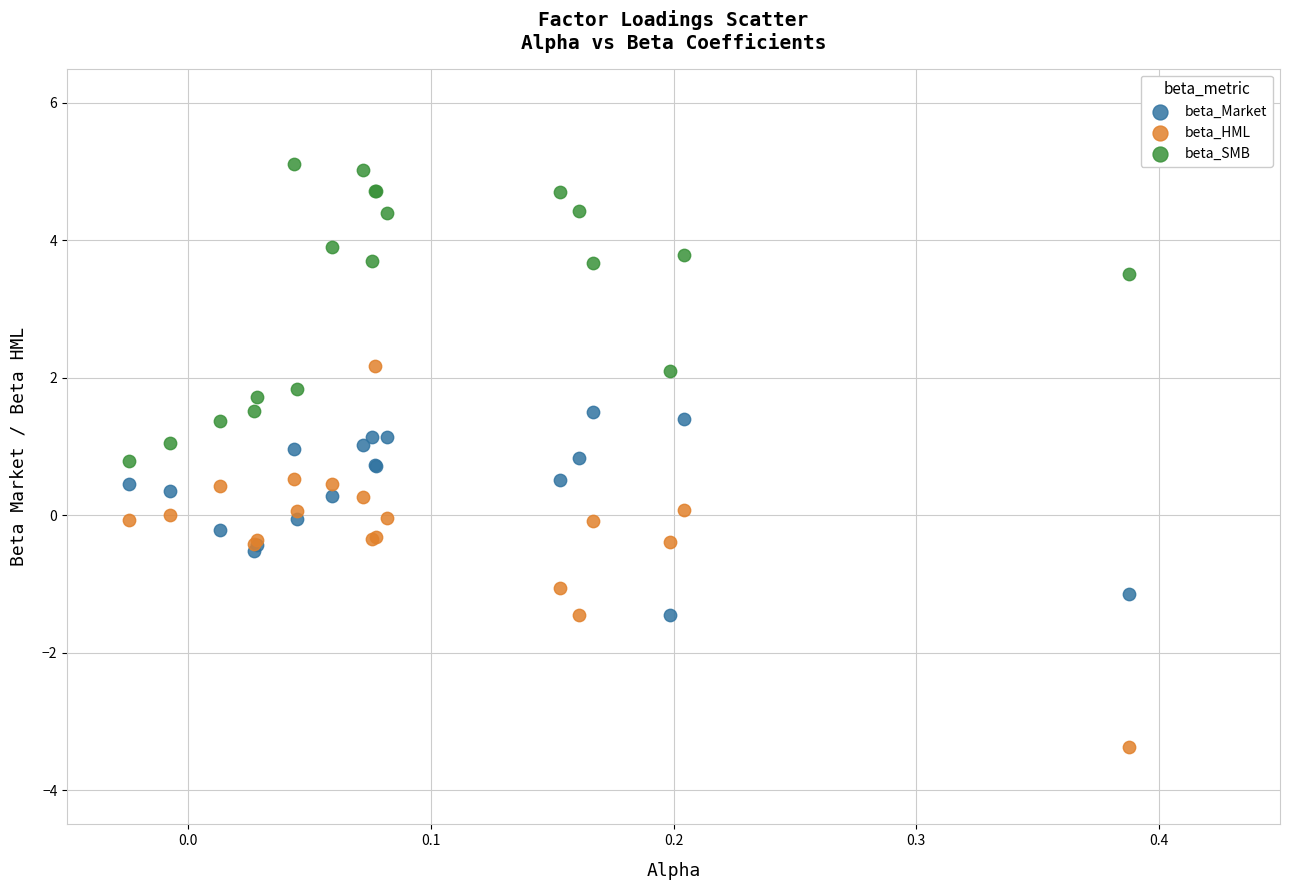

Which series has the widest spread of Y values?

beta_HML